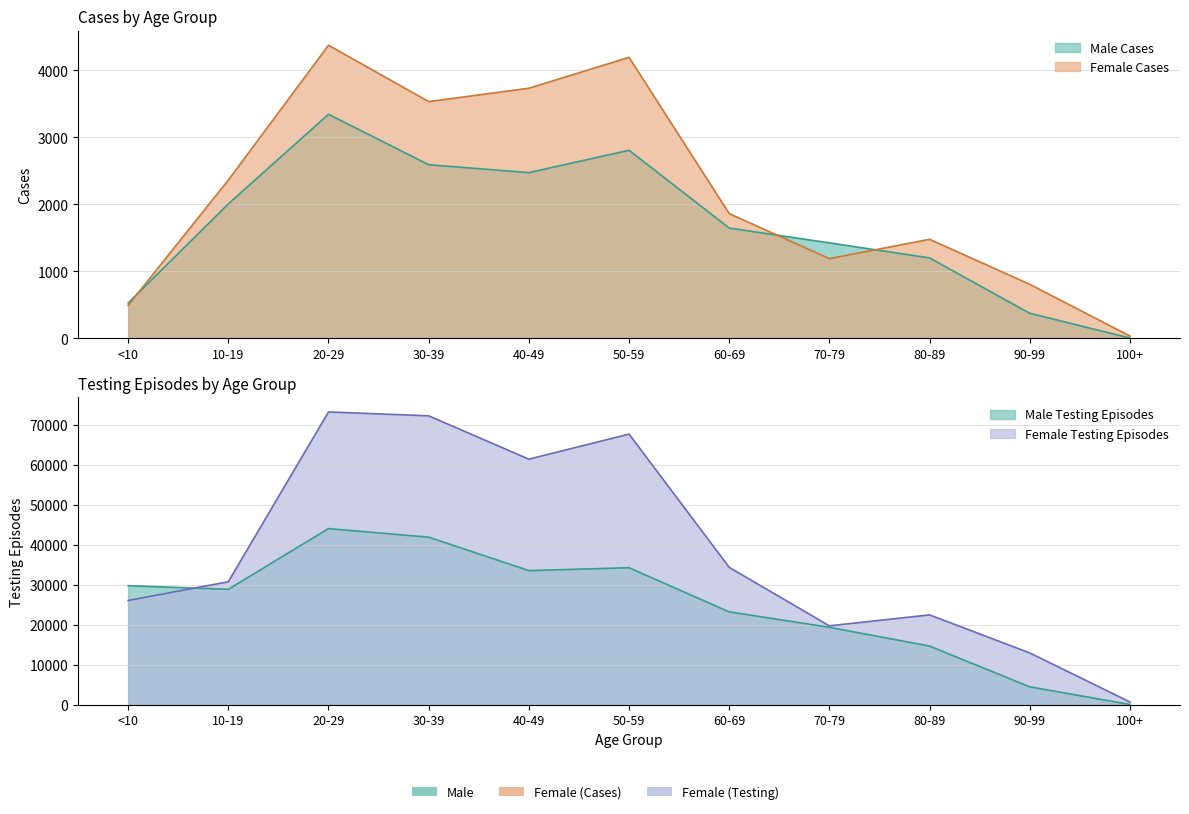

True or false: Female Cases and Male Testing cross at least once.

False